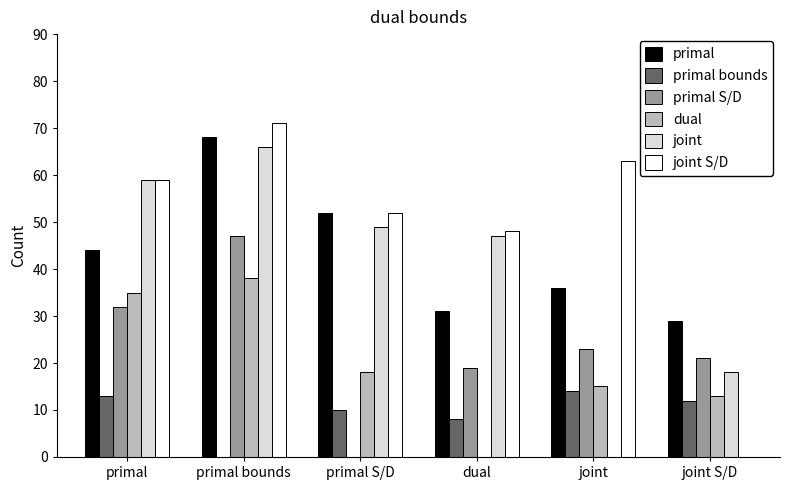

Which series has the largest total across all categories?

joint S/D